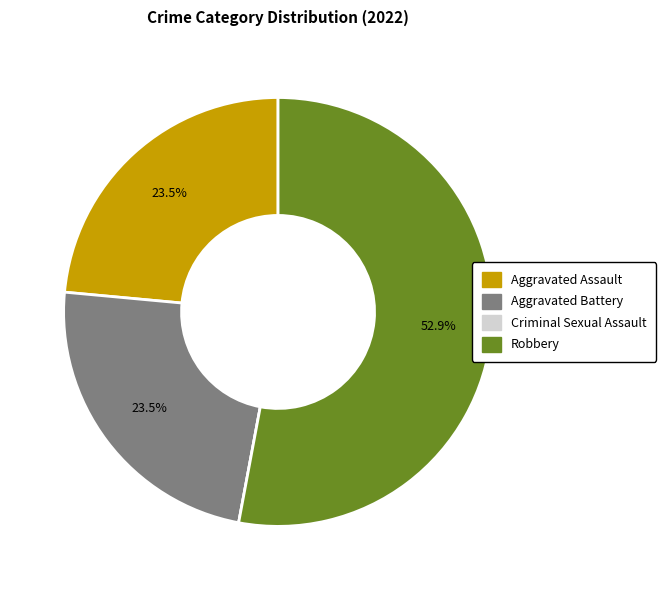

Combined, do Aggravated Battery and Robbery account for over 50%?

Yes